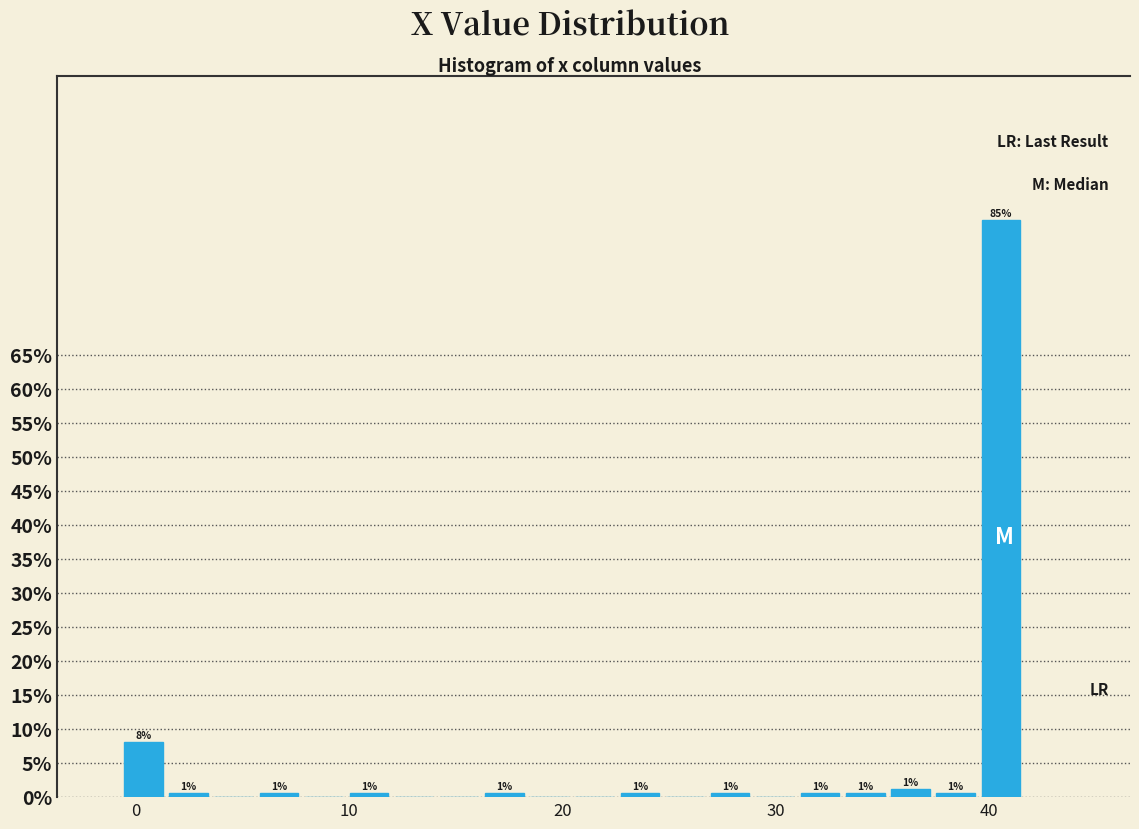

Read against the x-axis, roughly where is the centre of the tallest bar?

41